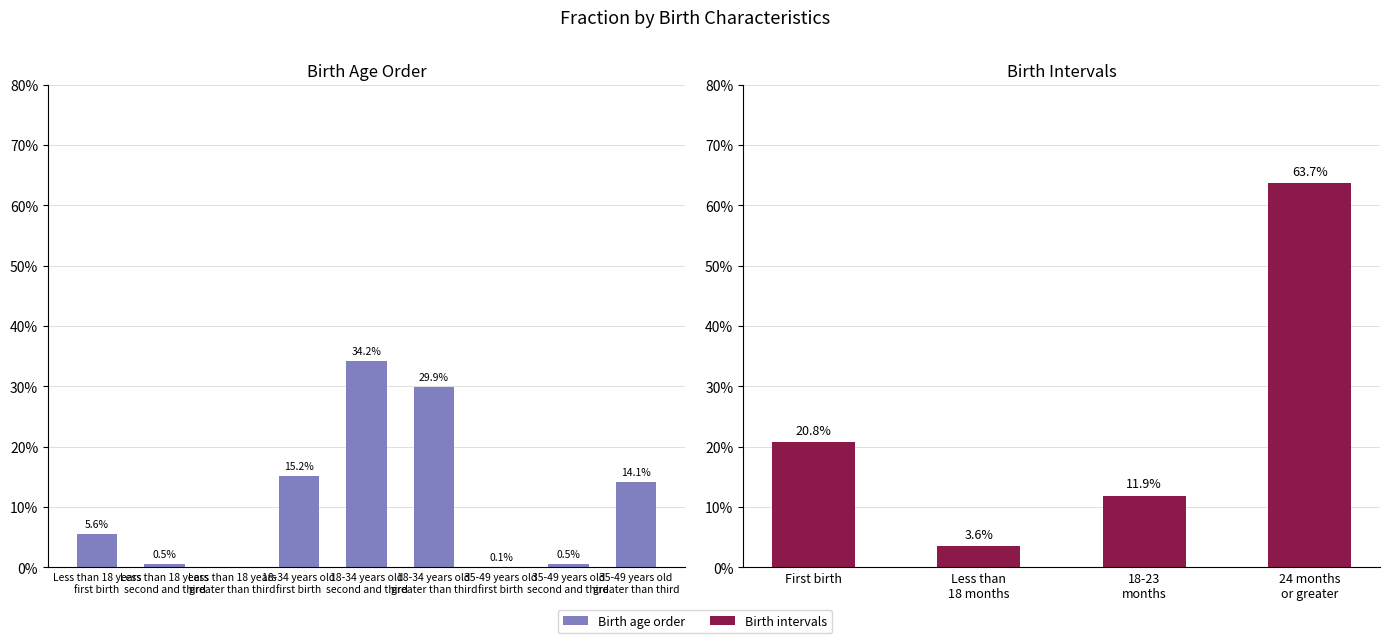

Between 18-34 years old
second and third and 18-34 years old
first birth, which is larger?

18-34 years old
second and third